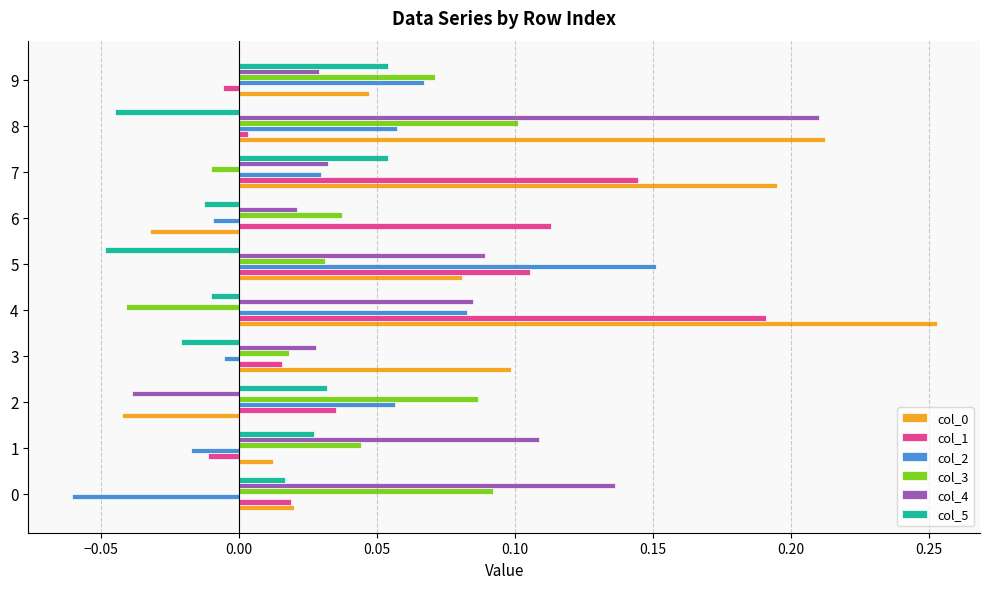

Is it true that col_4 equals 0.1 at 4?

True